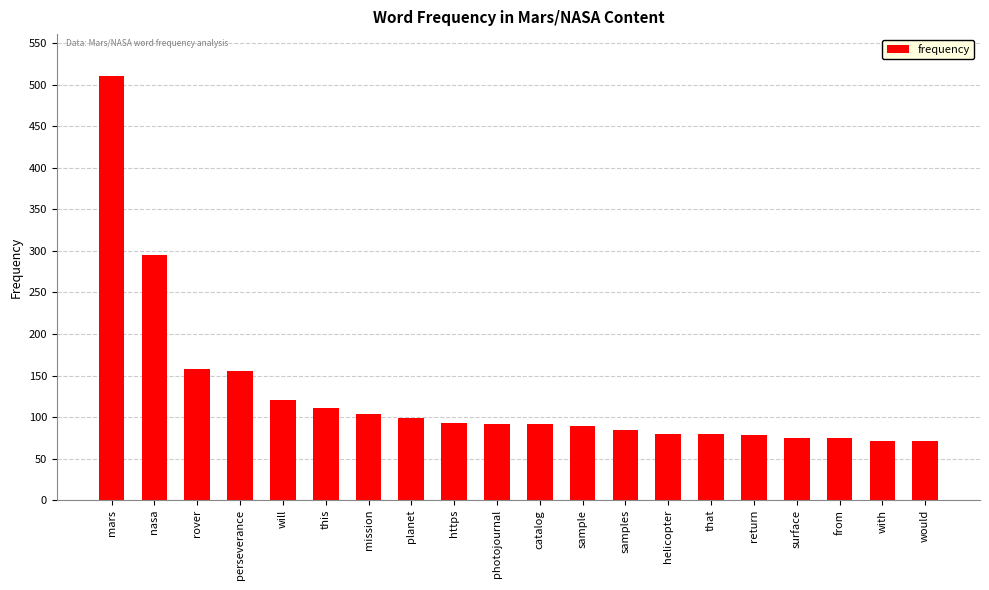

The chart shows a value of 155 at perseverance. True or false?

True